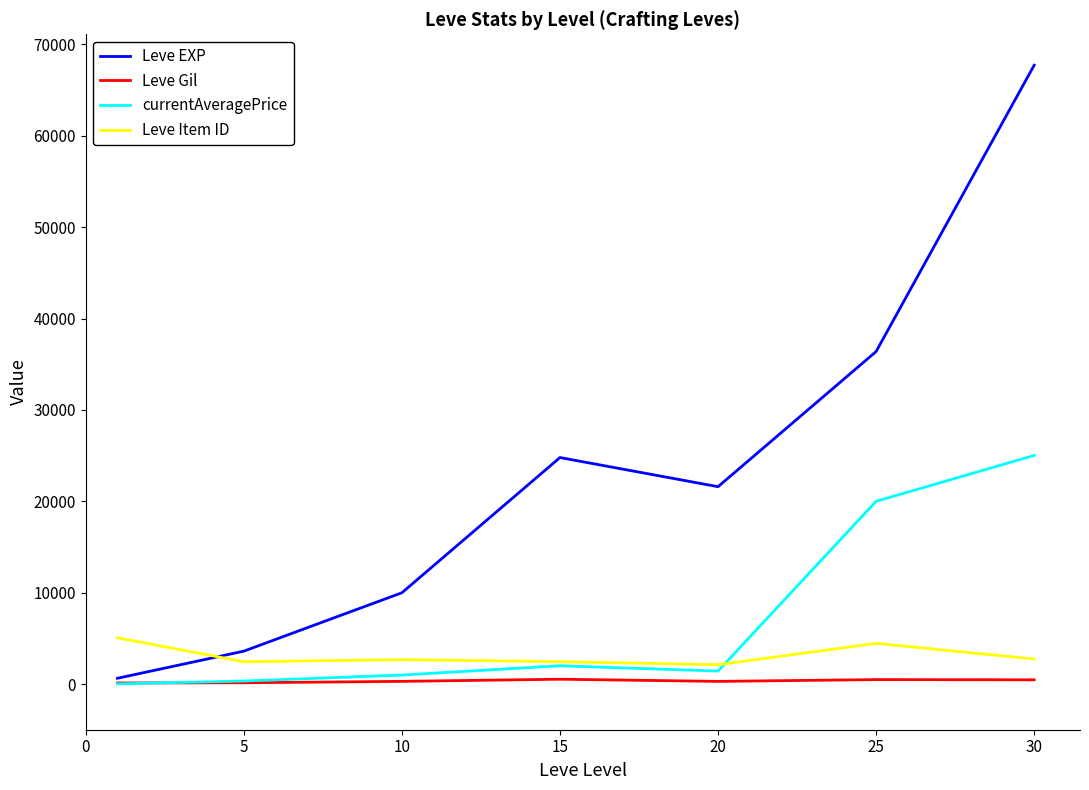

Which series has the widest spread of values?

Leve EXP